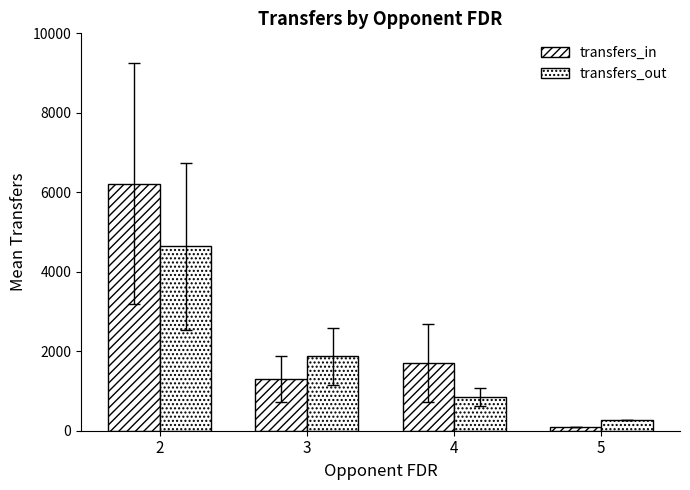

Where does the transfers_in series first go above 1702?

2